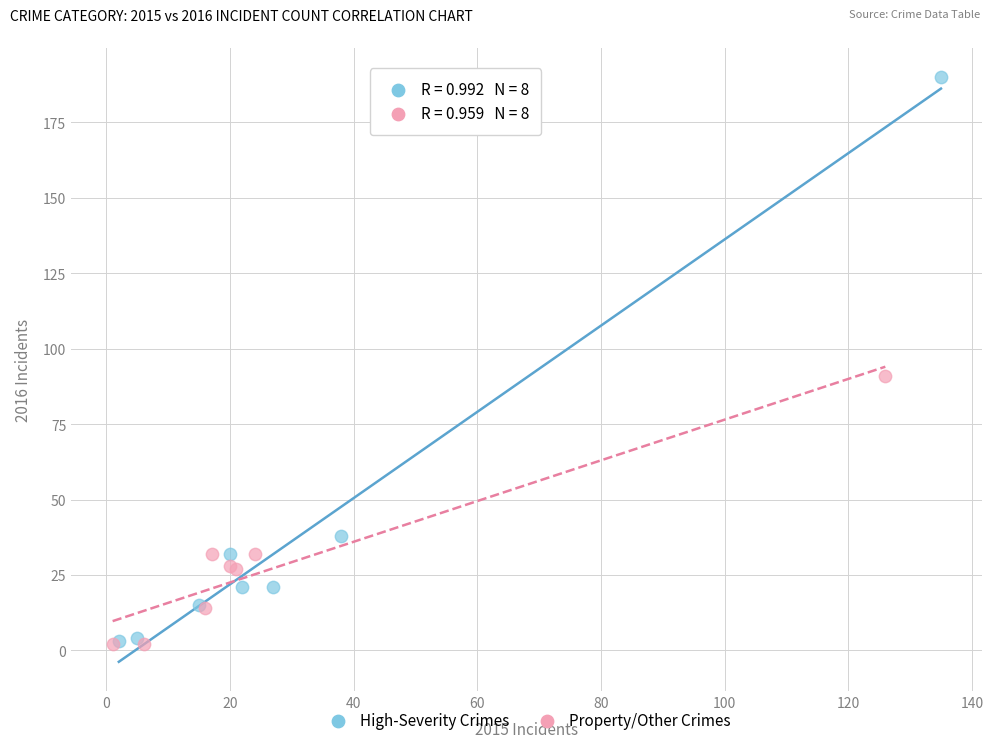

Which series has the widest spread of Y values?

High-Severity Crimes